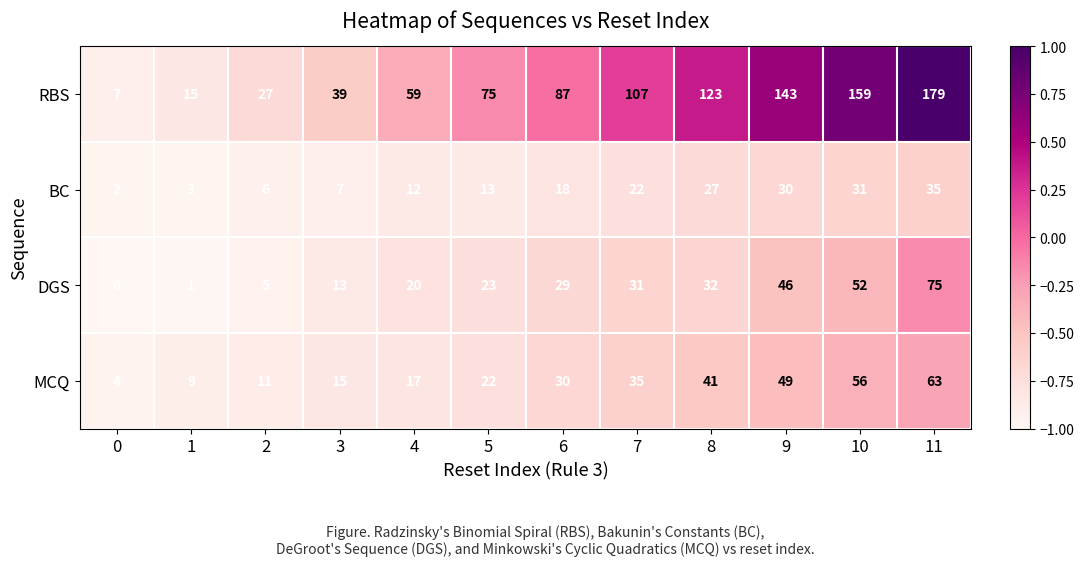

The value of DGS at 5 is 23. True or false?

True